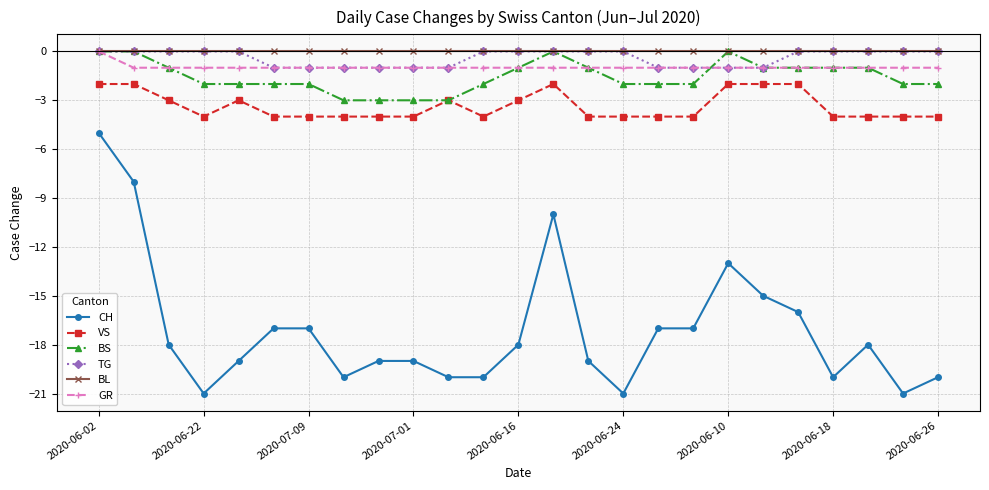

What is the minimum value for CH?

-21